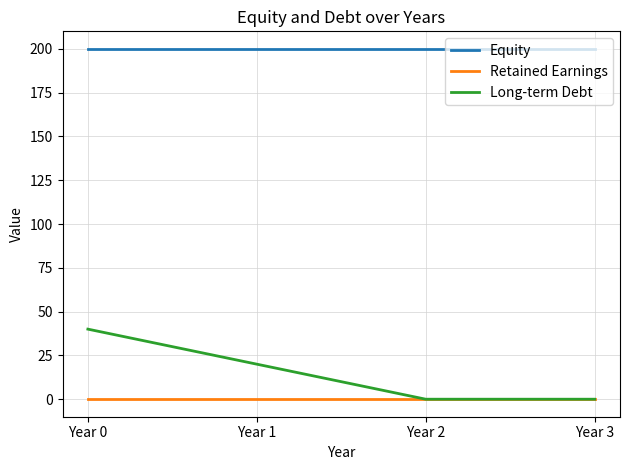

True or false: Equity and Retained Earnings cross at least once.

False